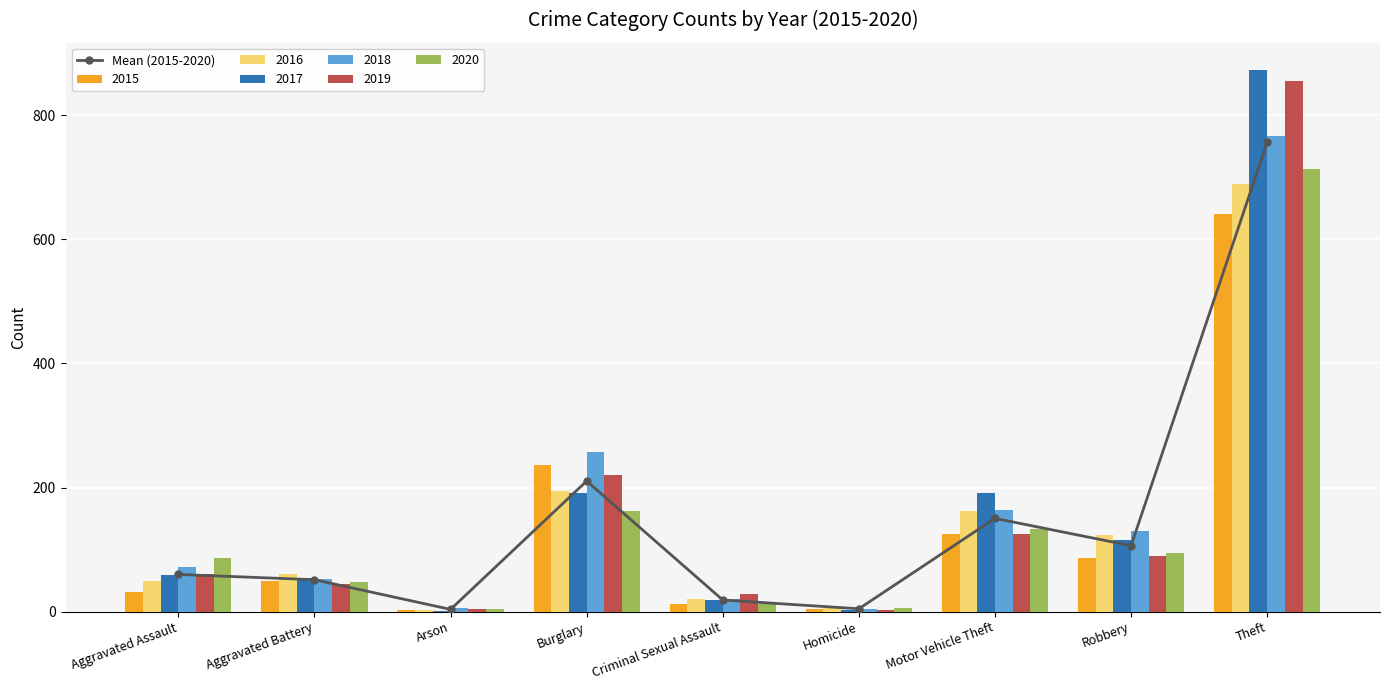

What position from the right is Aggravated Assault?

9